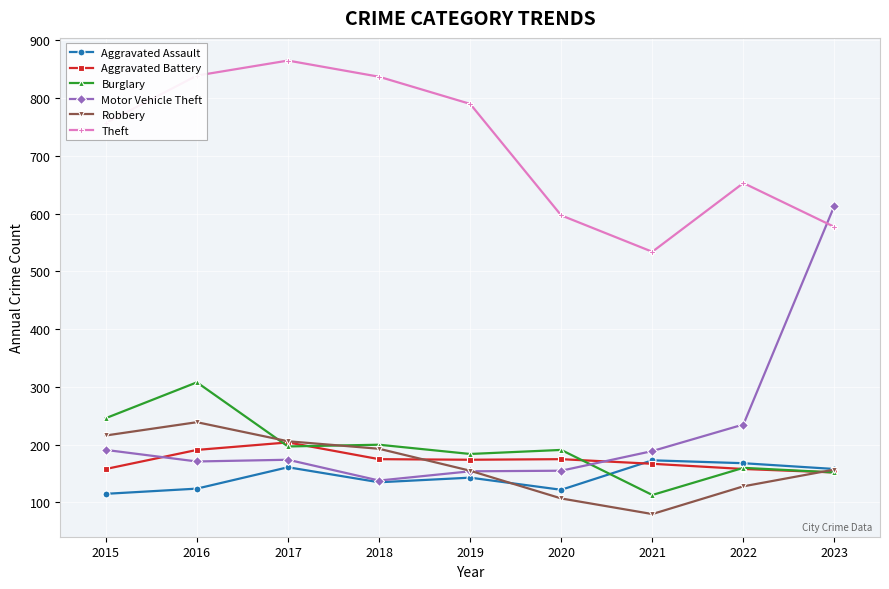

How many interior local valleys does the Robbery series have?

1